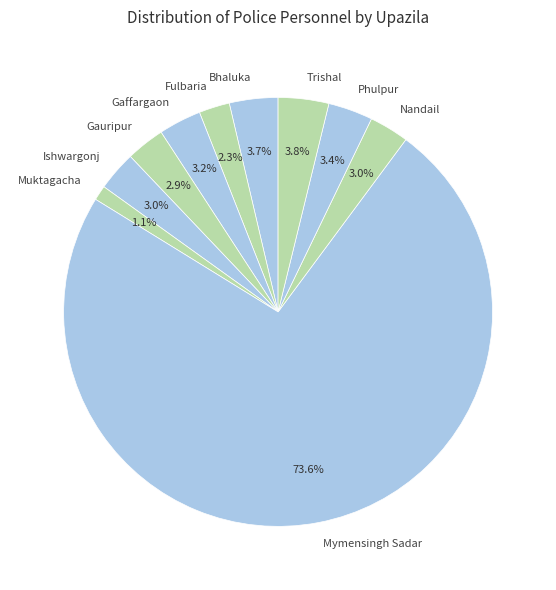

Is it true that Nandail is 3% of the pie?

True